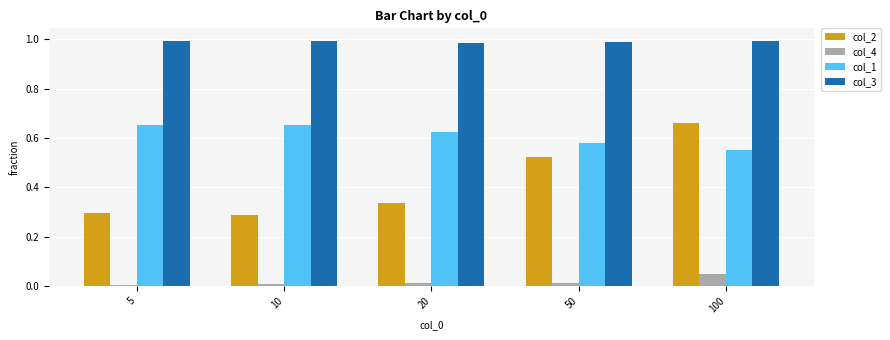

Are the bars horizontal?

No